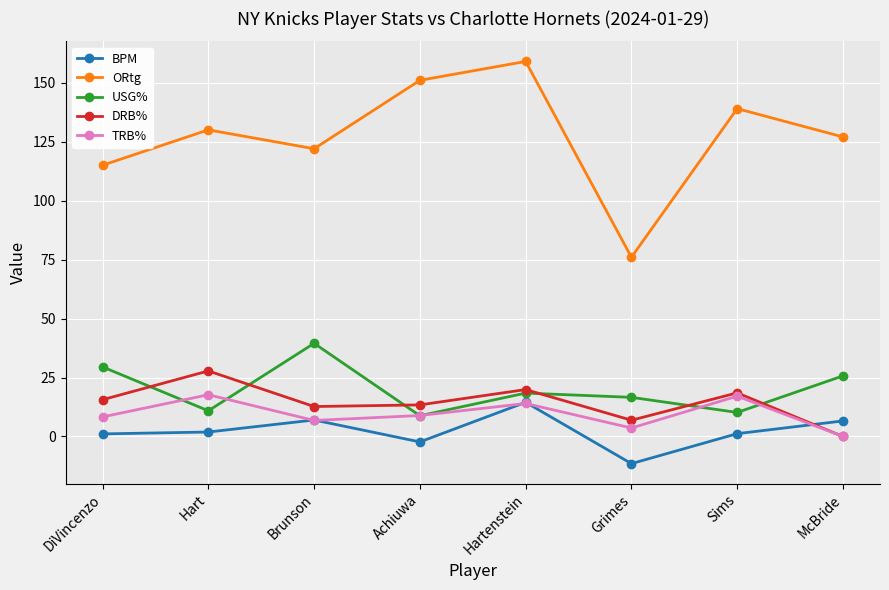

At Hart, list the series in order from smallest to largest.

BPM, USG%, TRB%, DRB%, ORtg